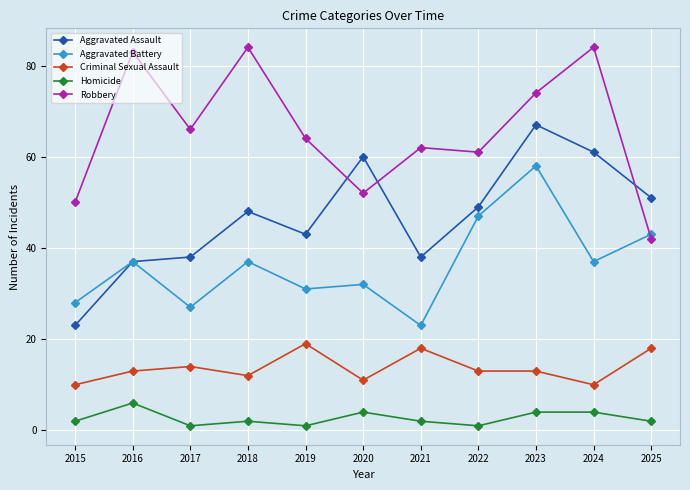

What is the maximum value shown in the chart?

84